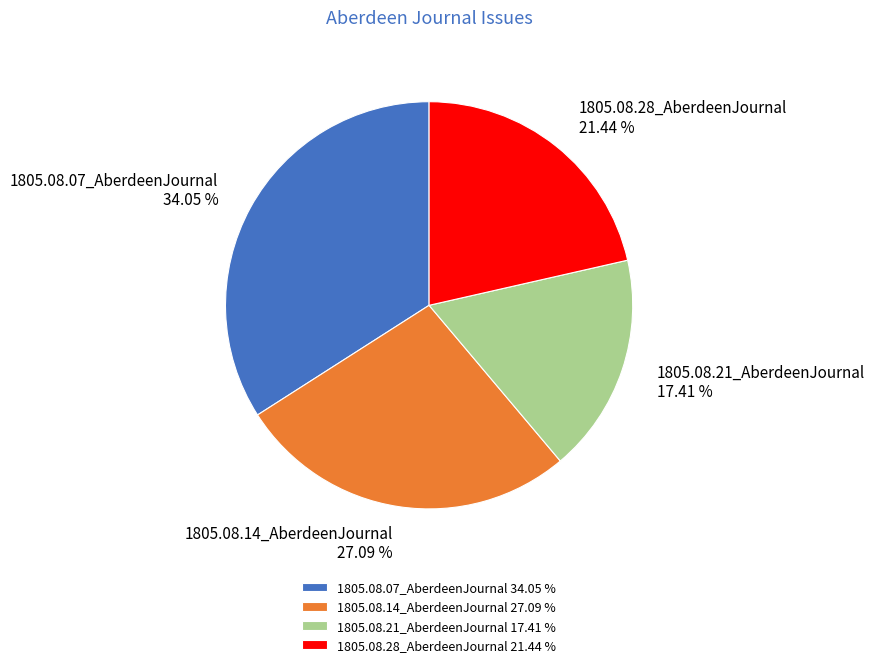

How many segments does this pie chart have?

4